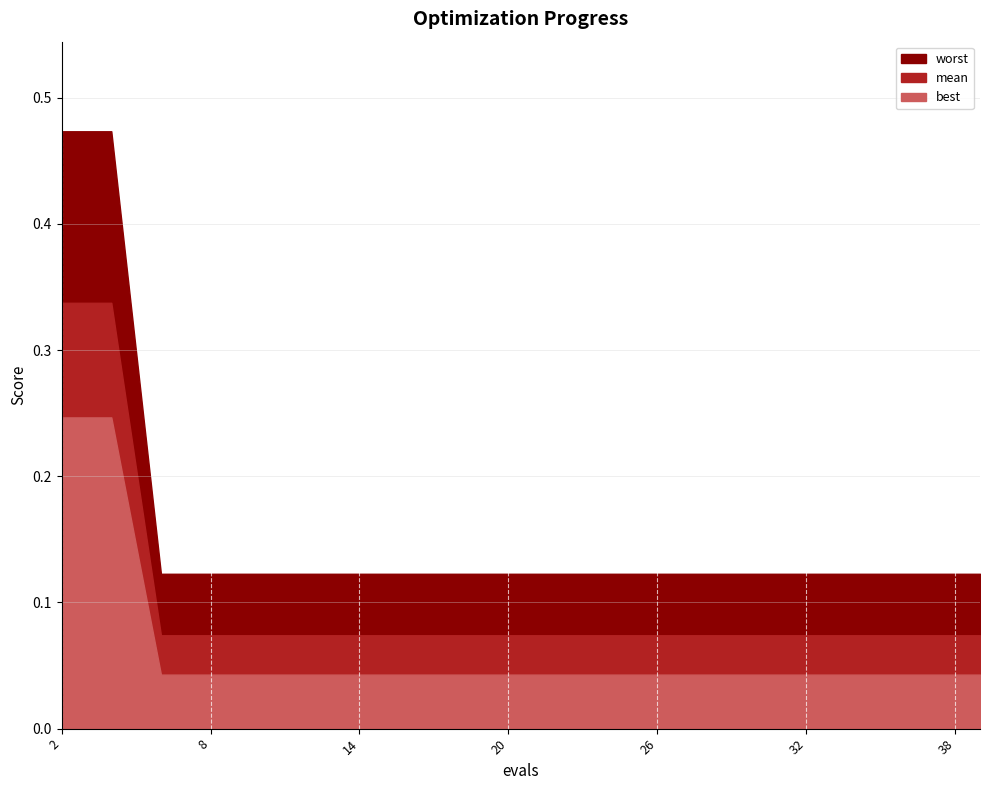

Is the value of worst at 38 greater than the value of best at 22?

Yes